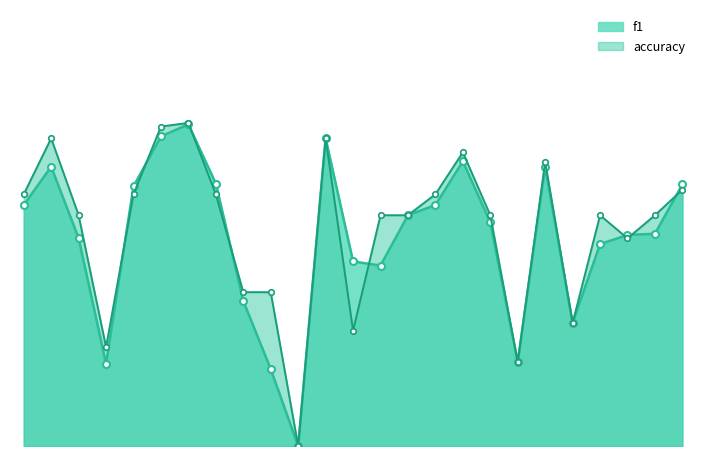

Between 9 and 21, which series saw the biggest shift?

f1